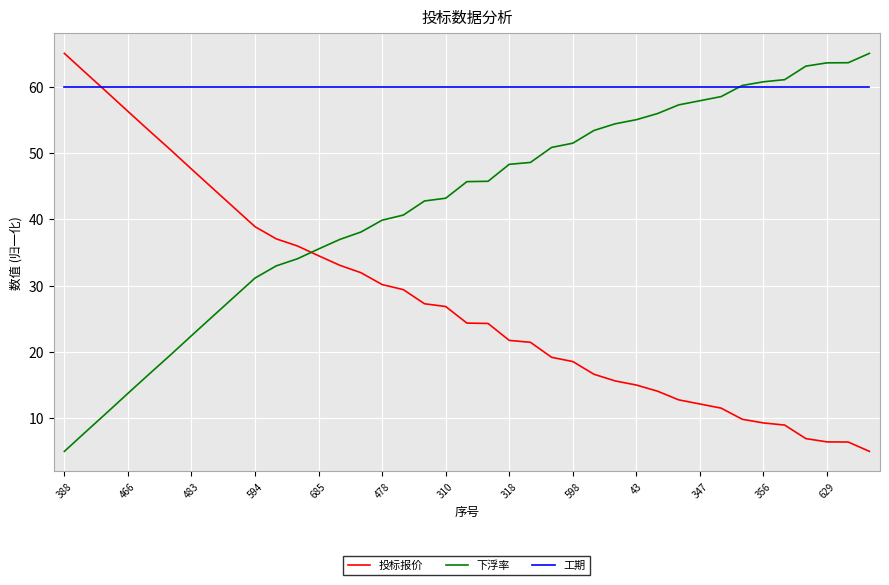

What is the greatest value displayed?

65.0